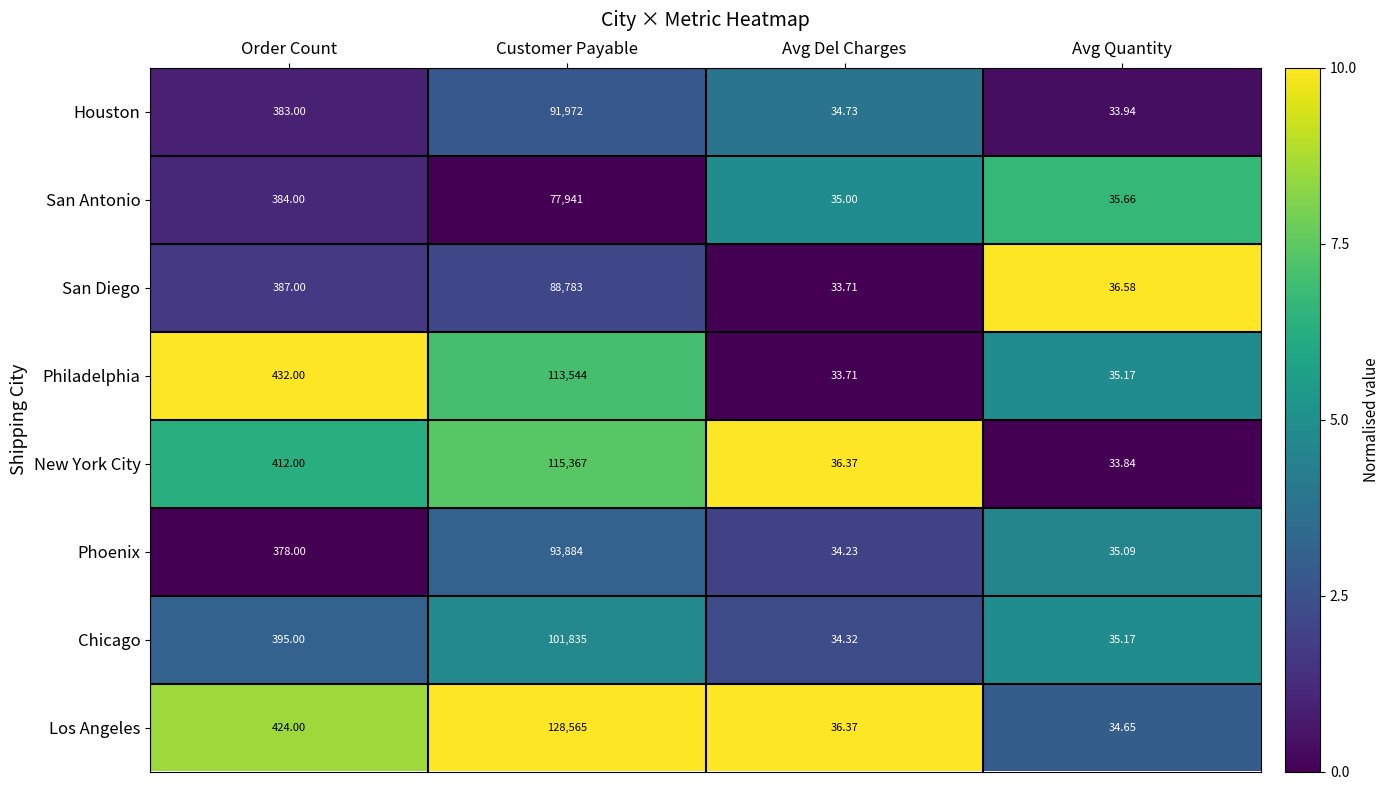

Where is Phoenix nearest to the value 46959?

Order Count